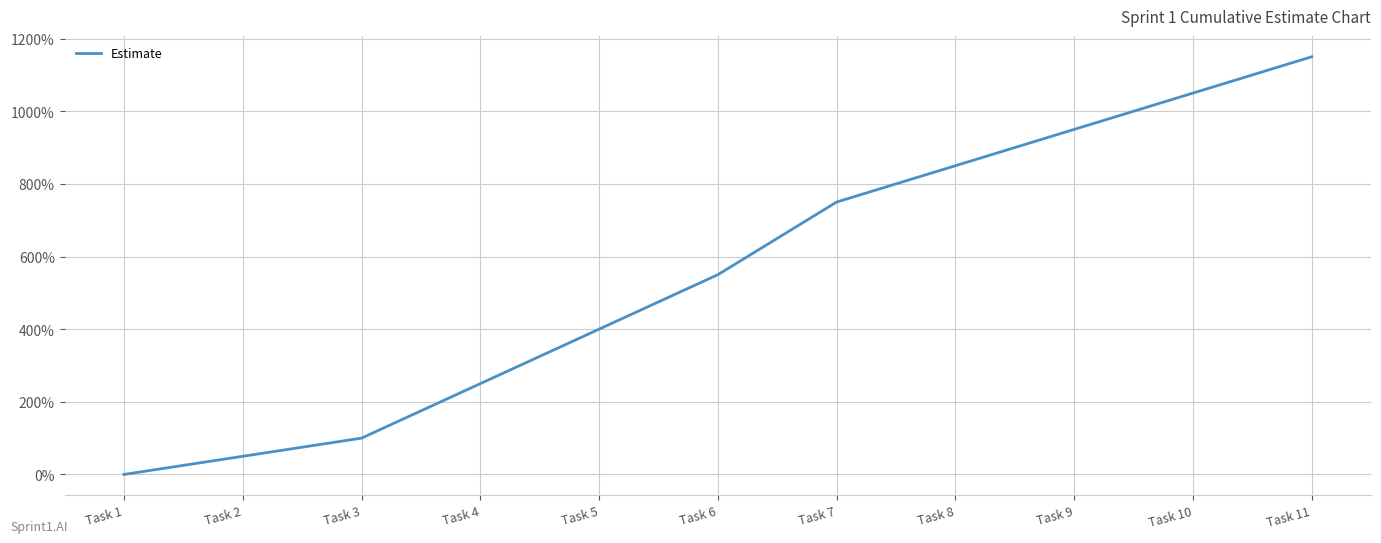

The value at Task 11 is 2036. True or false?

False